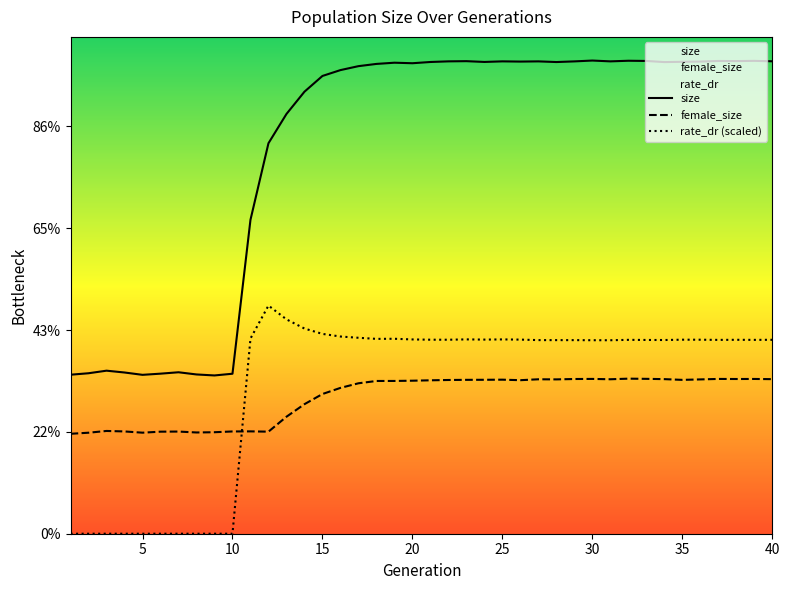

Does the chart display data point markers on the line(s)?

No